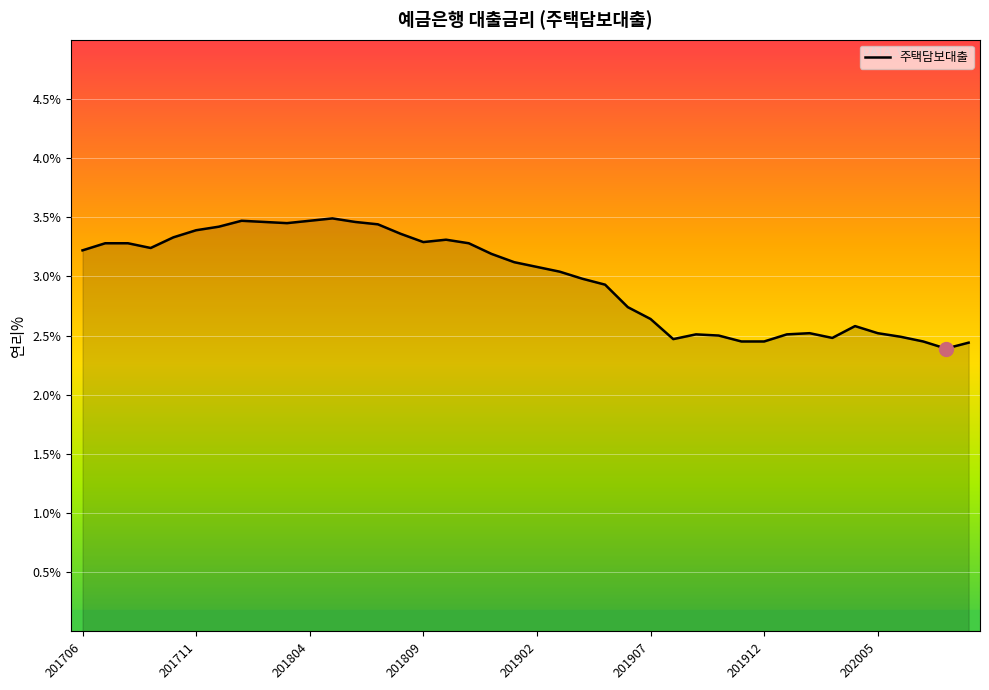

What is the sum of all values?

119.1